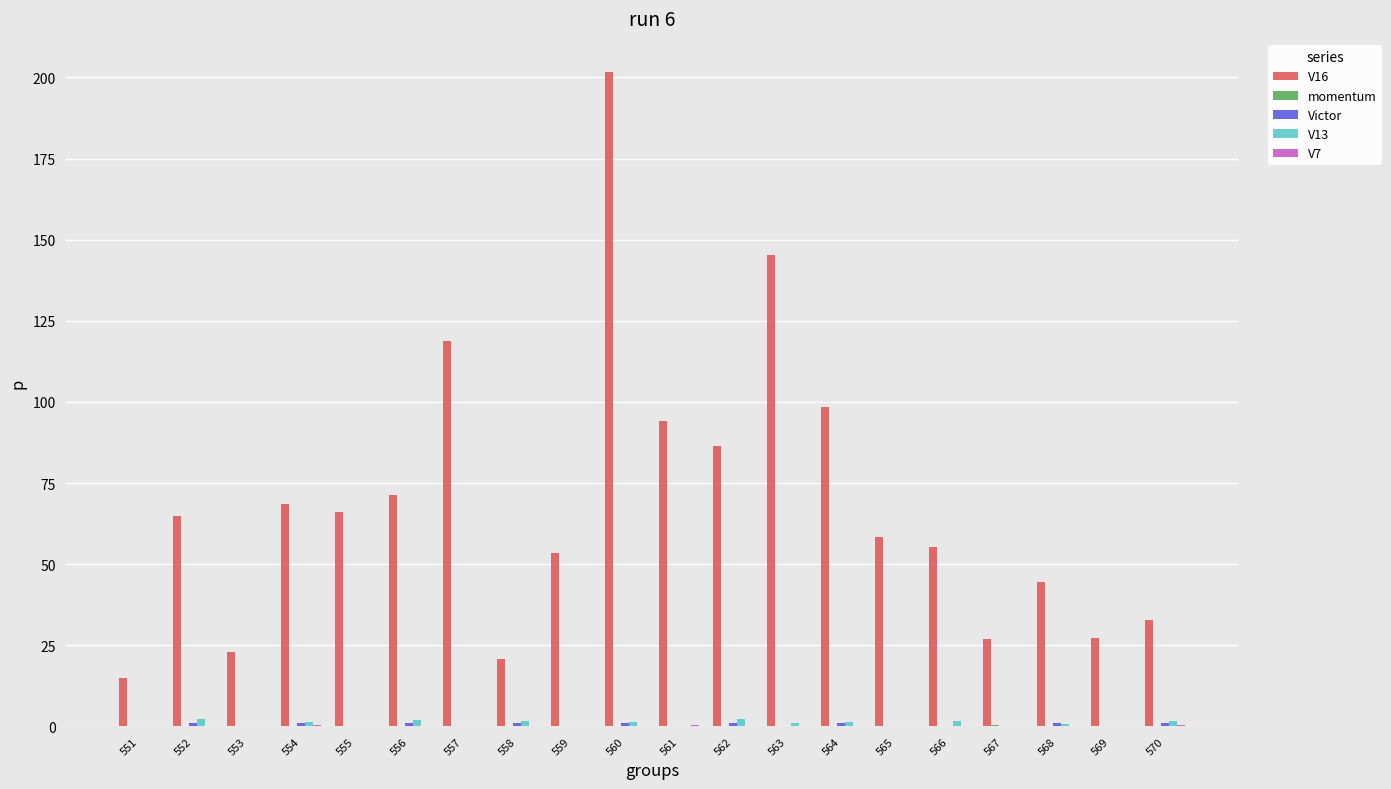

Which series has the largest total across all categories?

V16